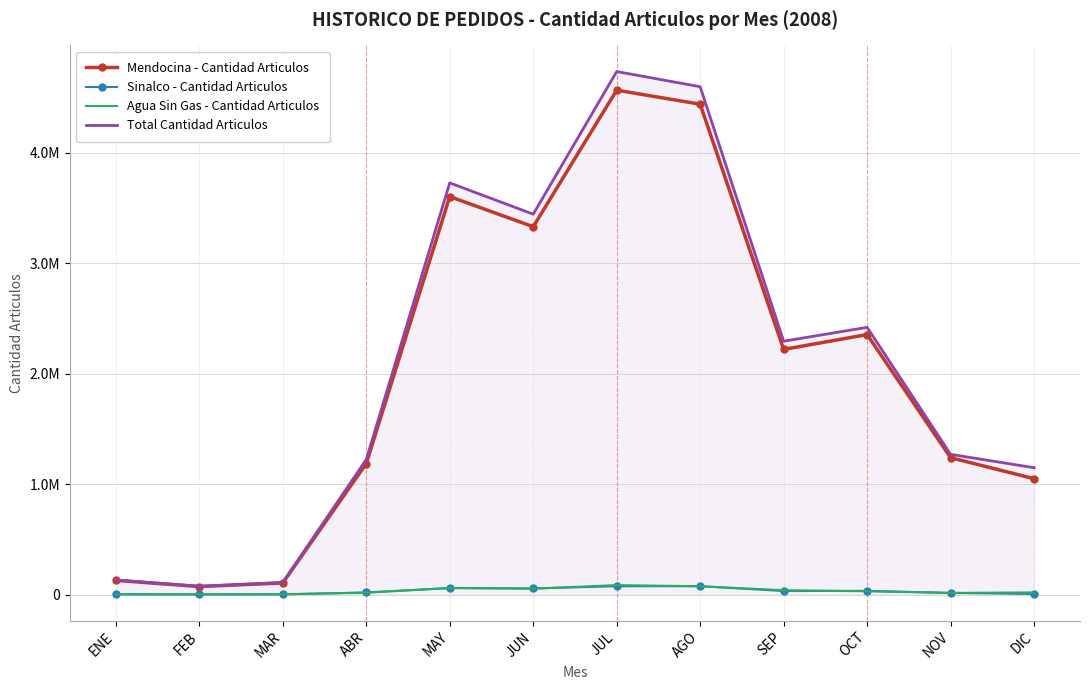

Which series has the largest range (max minus min)?

Total Cantidad Articulos